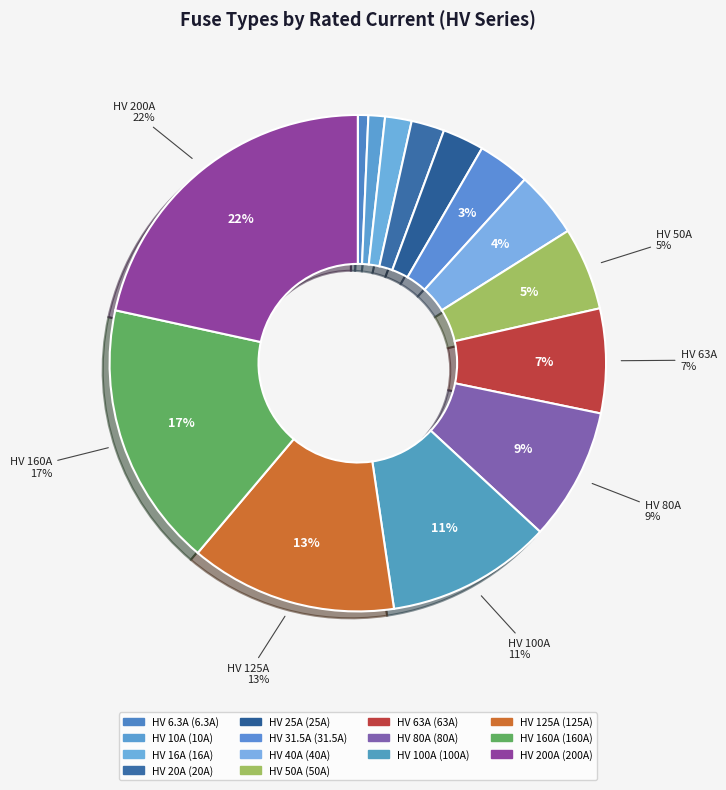

To the nearest percent, what portion does HV 25A represent?

3%